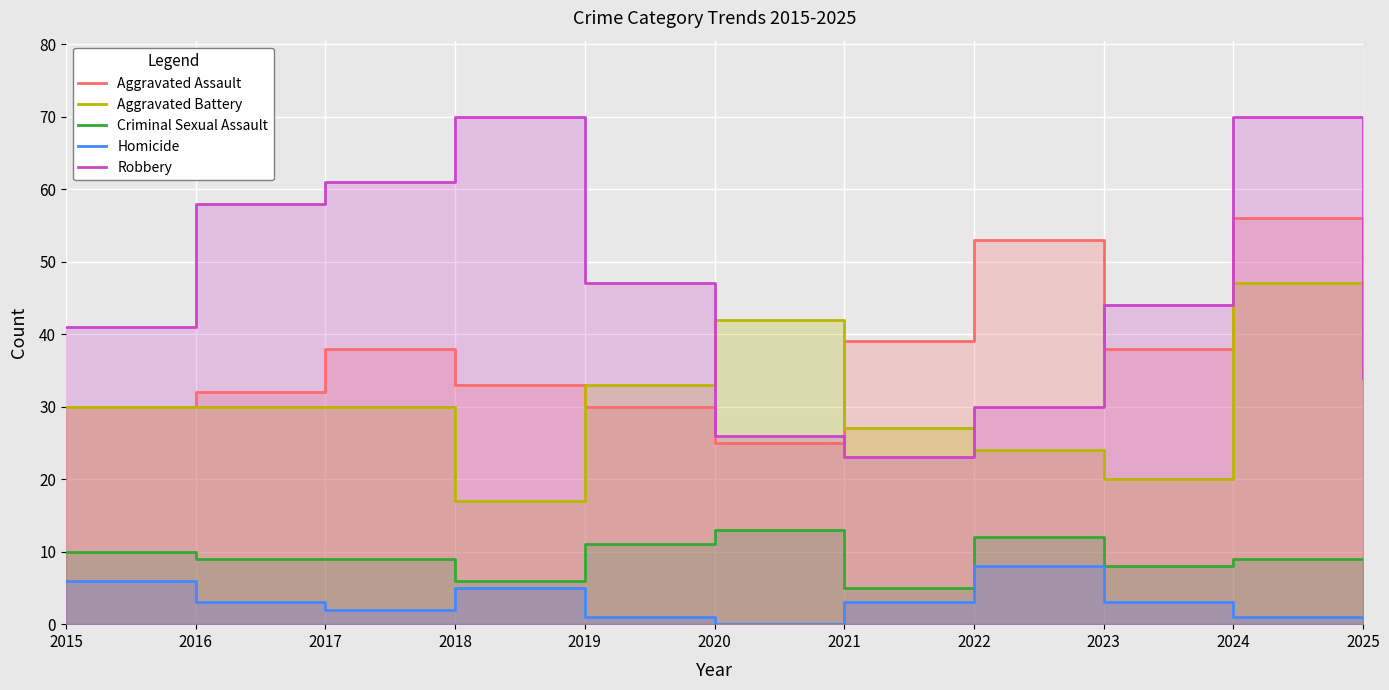

What are all the series names shown in the legend?

Aggravated Assault, Aggravated Battery, Criminal Sexual Assault, Homicide, Robbery